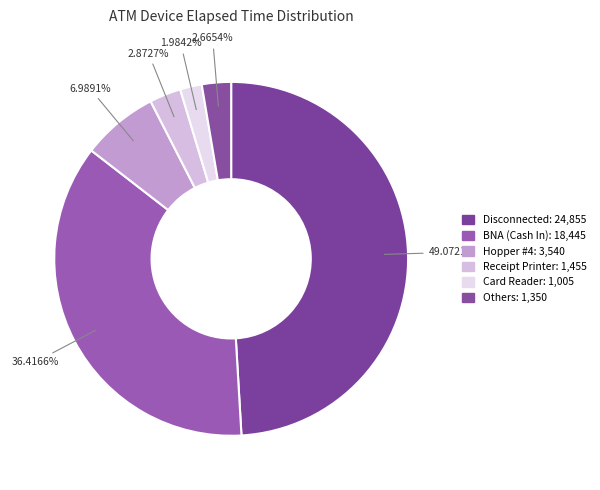

How many slices are in this pie chart?

6